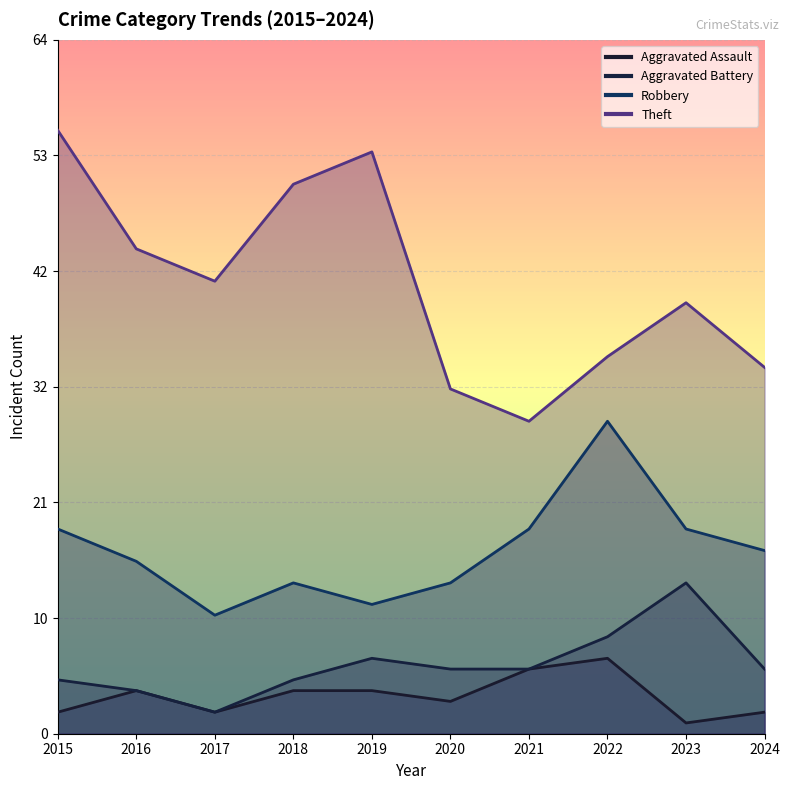

True or false: Theft has a value of 47 at 2020.

False